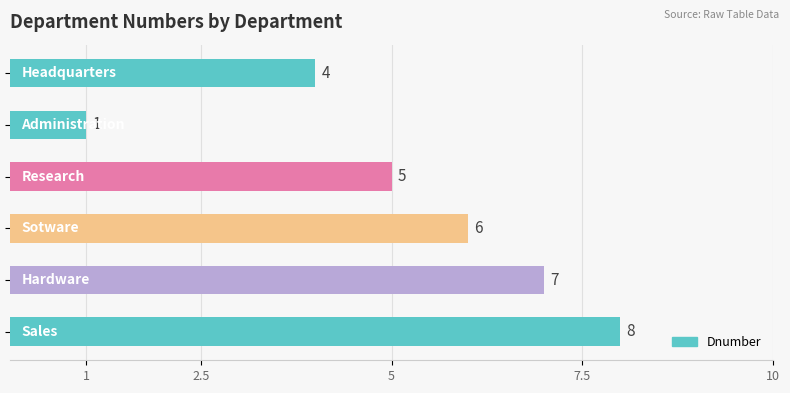

Count the values in the range 4 to 7.

4